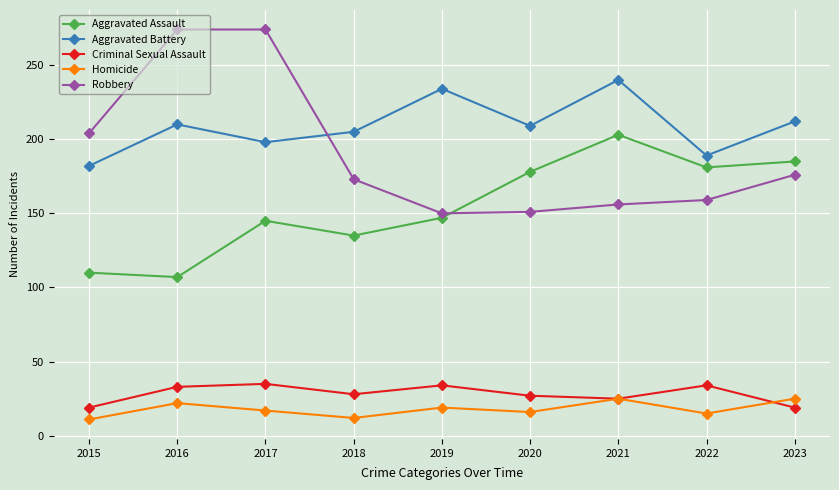

What is the value of the Criminal Sexual Assault point at the 7th from the left?

25